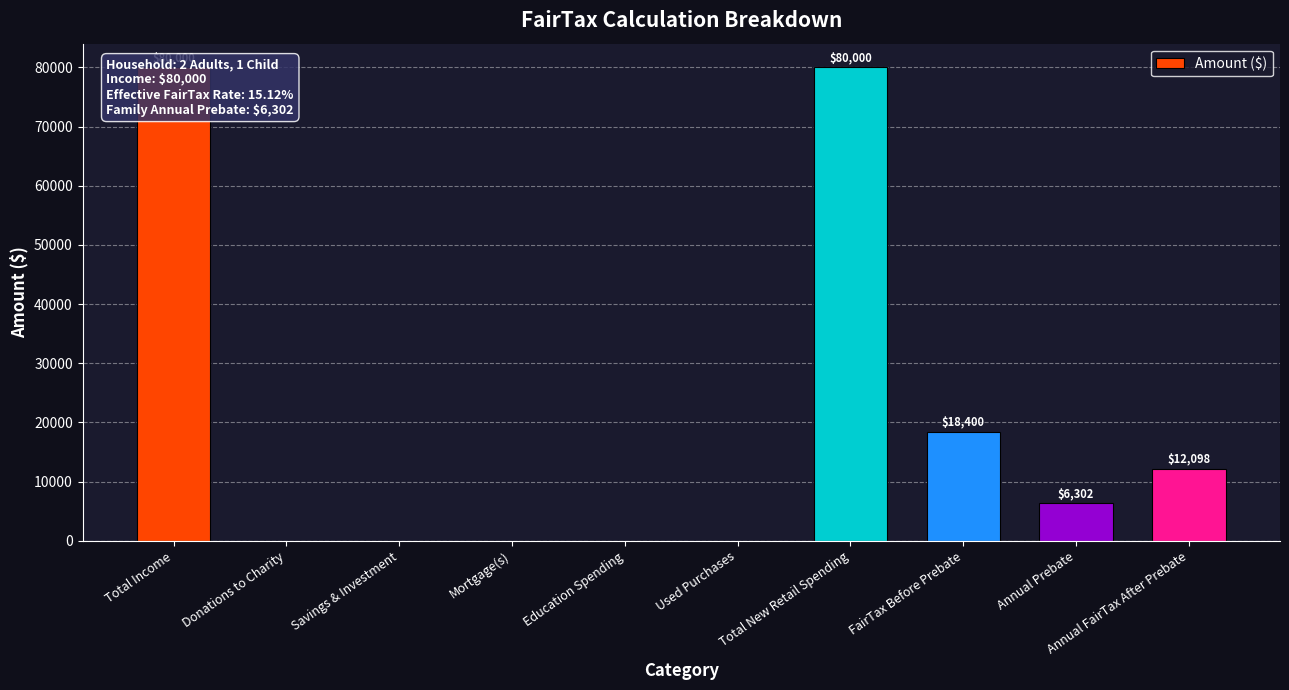

Does the chart contain any negative values?

No